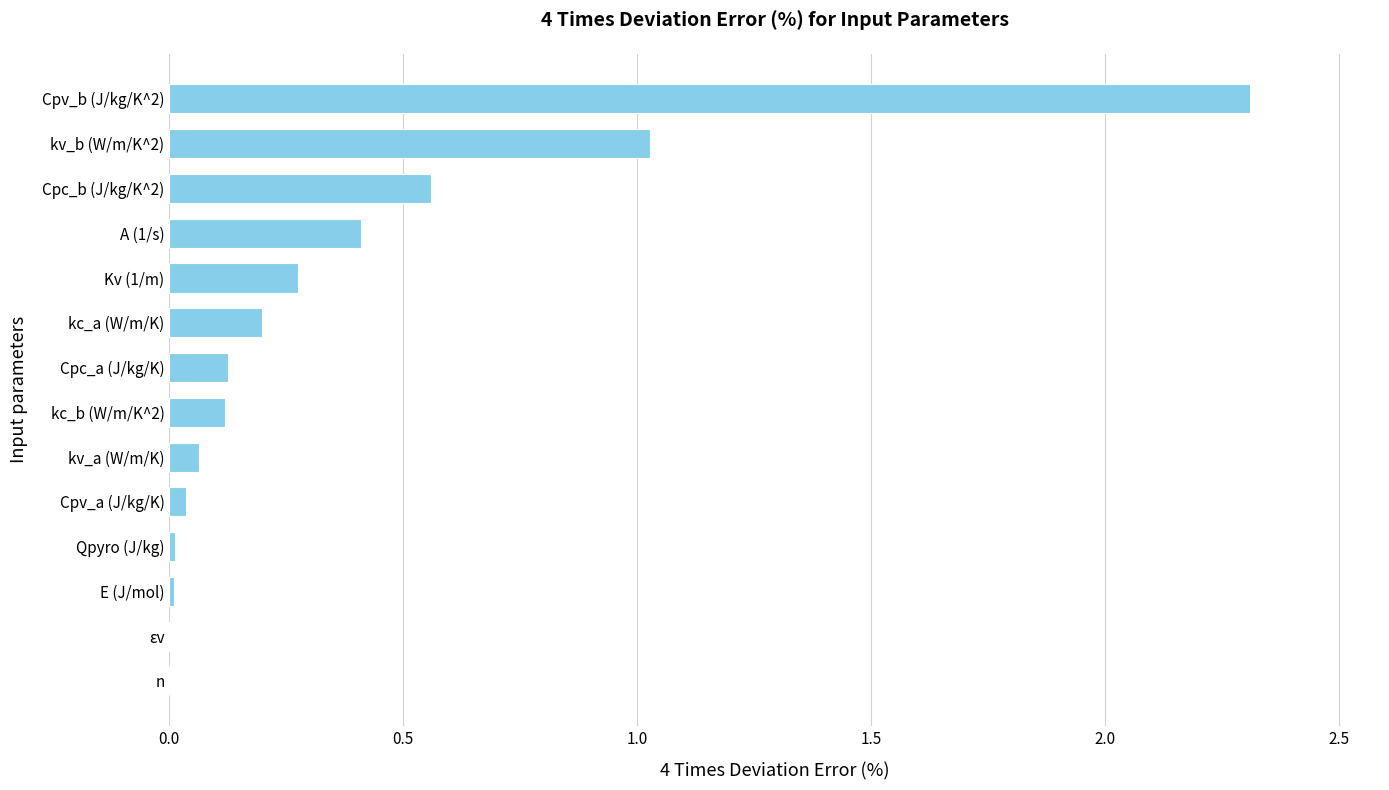

What is the sum of all values?

5.2